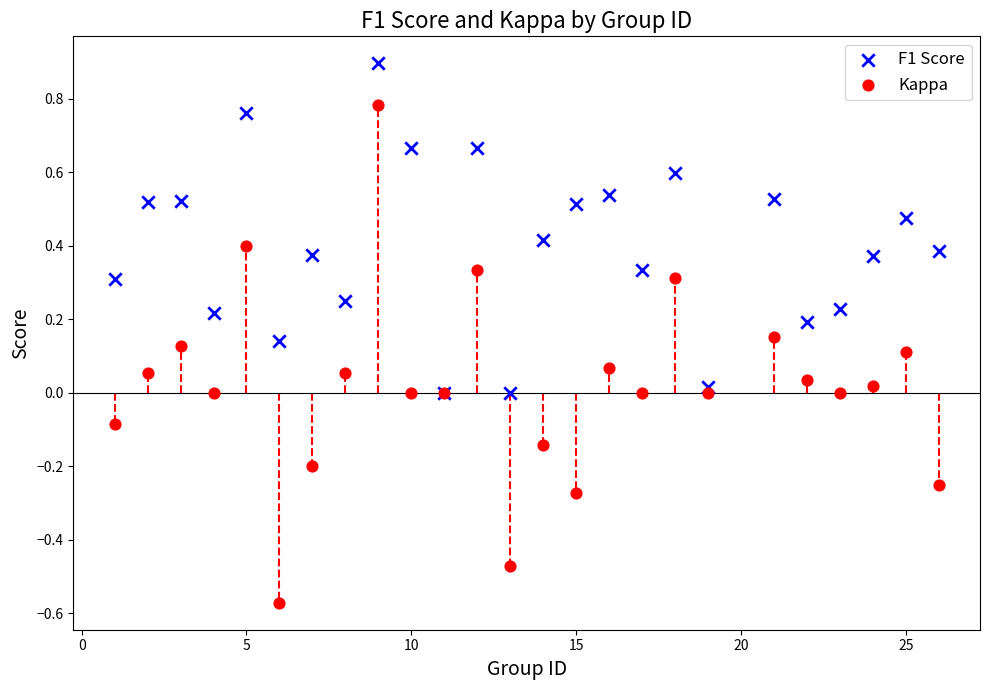

Which series contains the highest Y value?

F1 Score